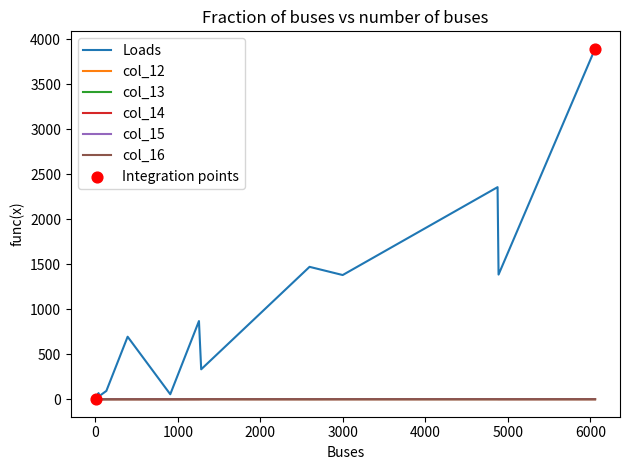

Which series has the widest spread of values?

Loads